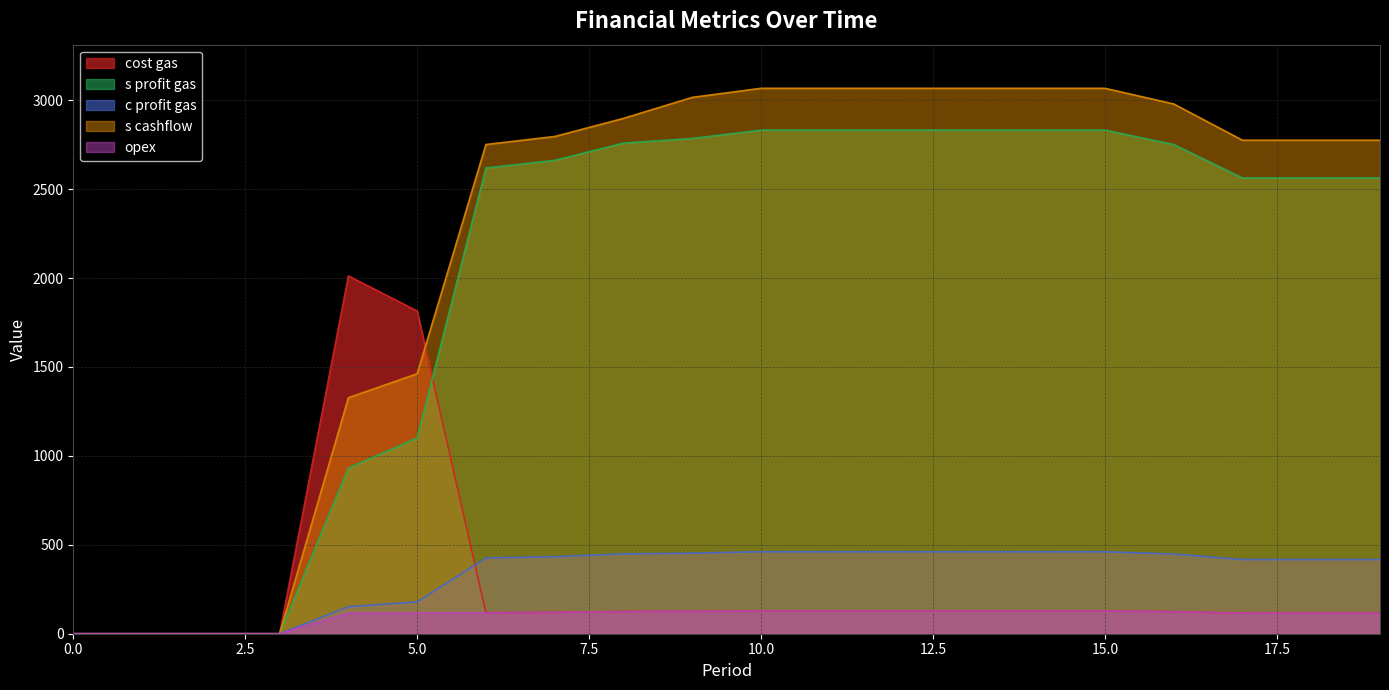

Which series has the widest spread of values?

s cashflow